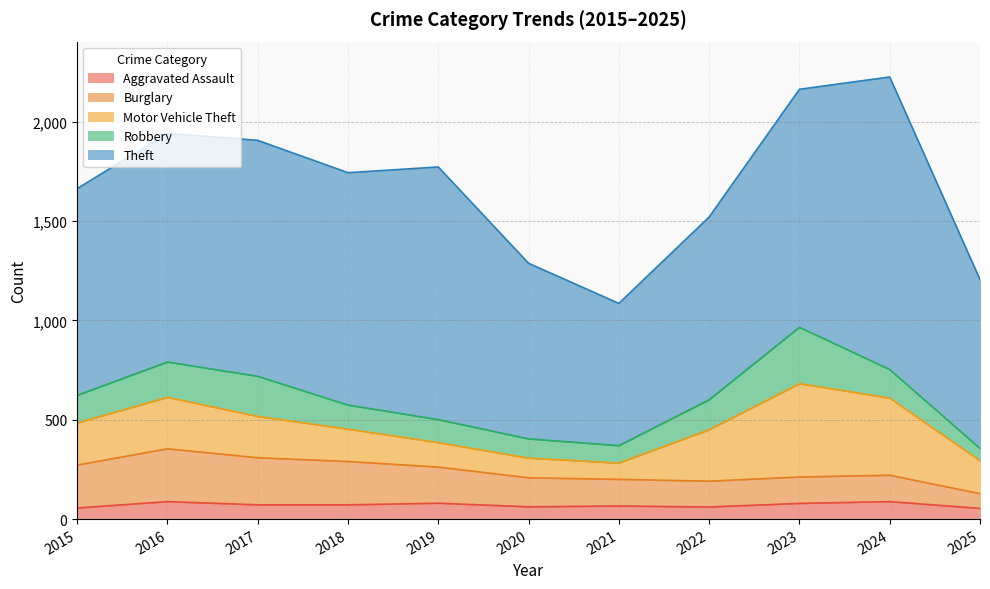

Where is Robbery nearest to the value 173?

2016